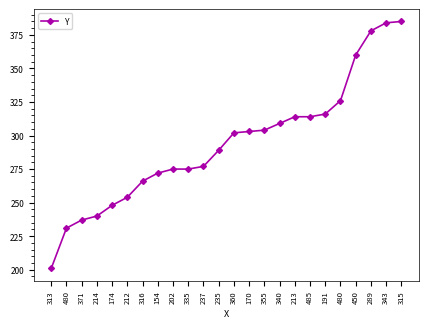

The chart shows a value of 314 at 485. True or false?

True